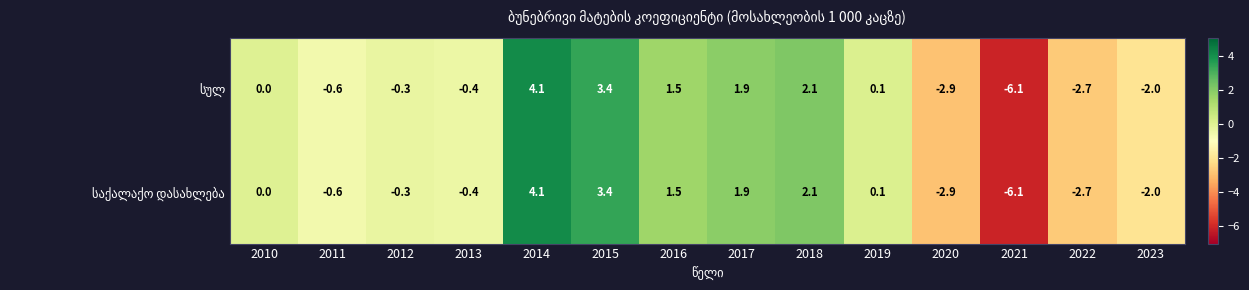

At which category does the chart reach its peak across all series?

2014